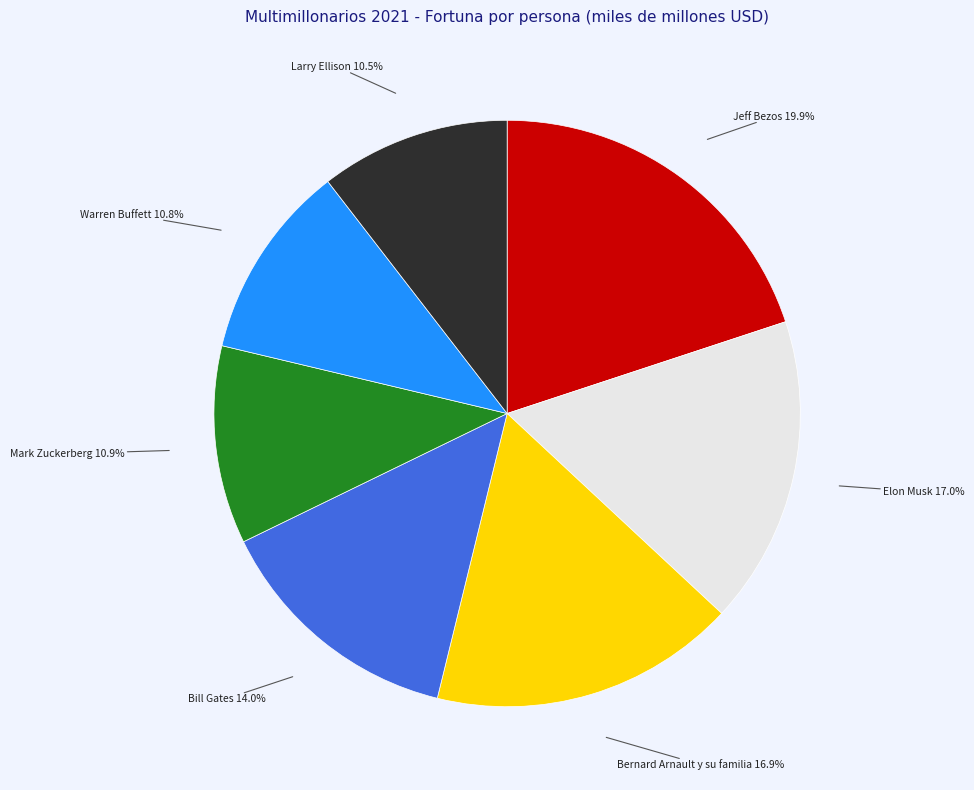

Is there a majority slice in this chart?

No